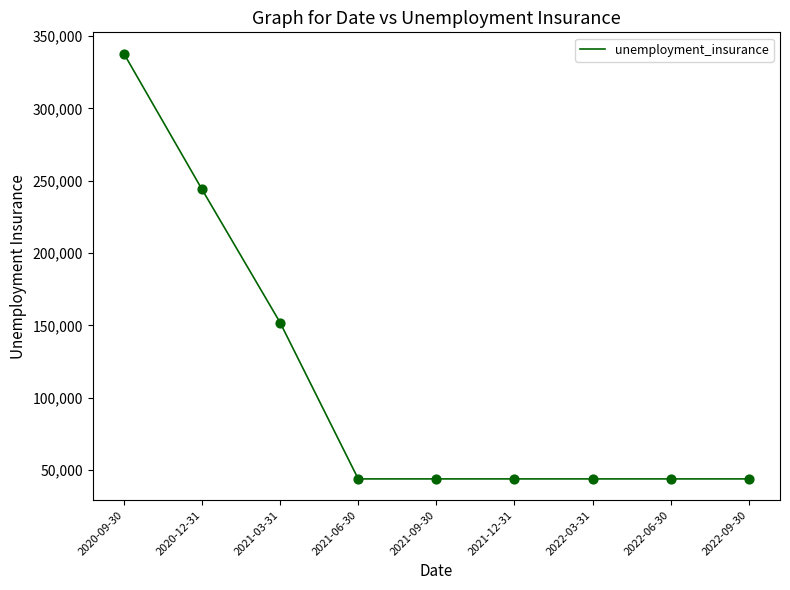

What is the change in value from 2021-03-31 to 2022-09-30?

-108000